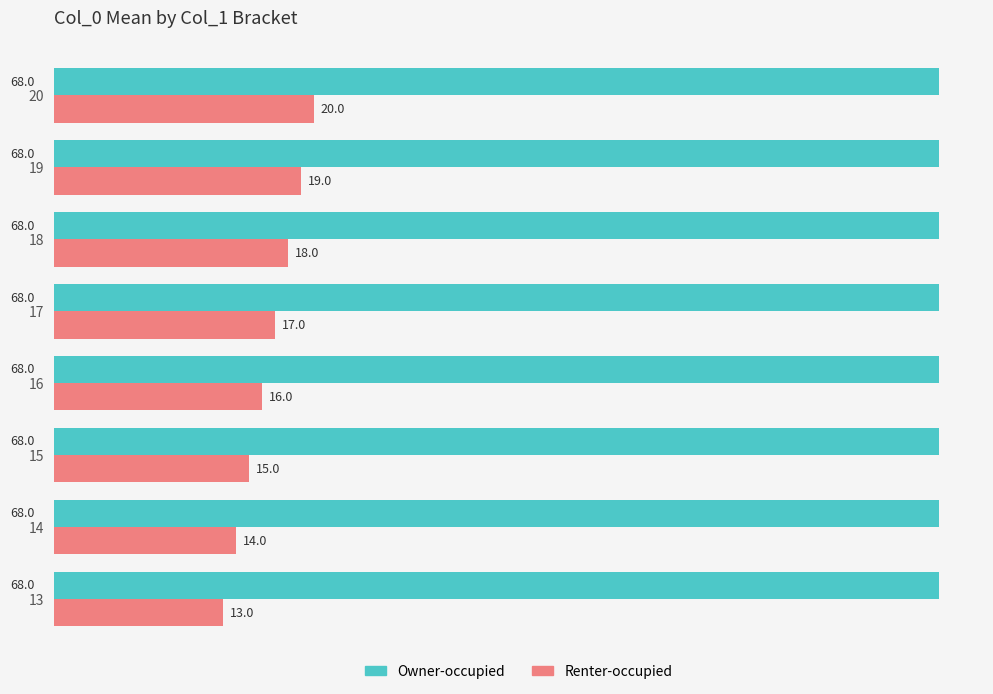

Rank the series by their average value, from highest to lowest.

Owner-occupied, Renter-occupied